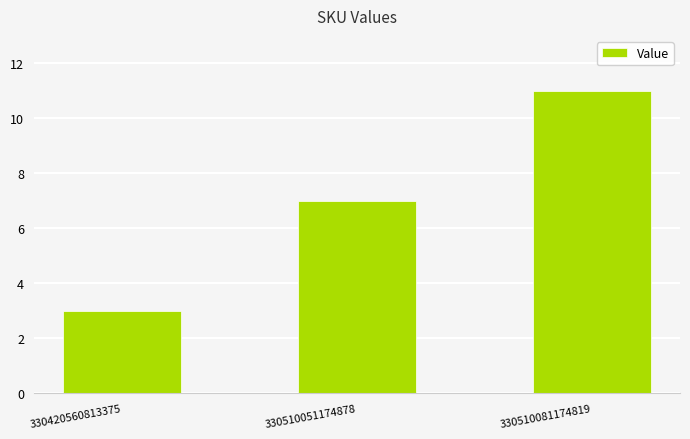

Rank the categories by value from lowest to highest.

330420560813375, 330510051174878, 330510081174819